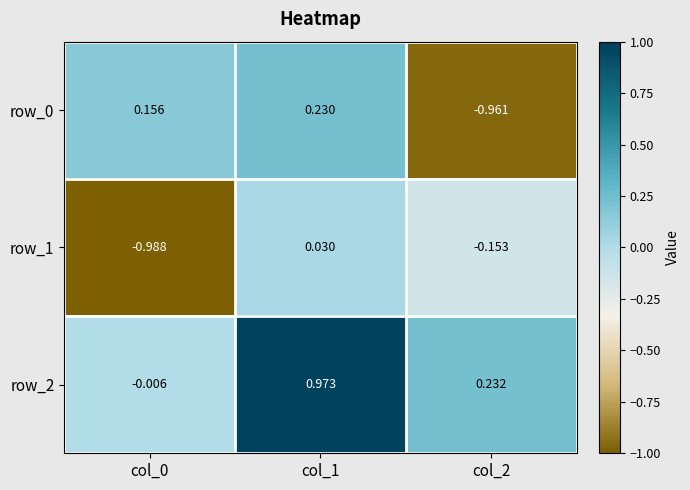

Is the value of row_0 at col_0 greater than the value of row_1 at col_1?

Yes